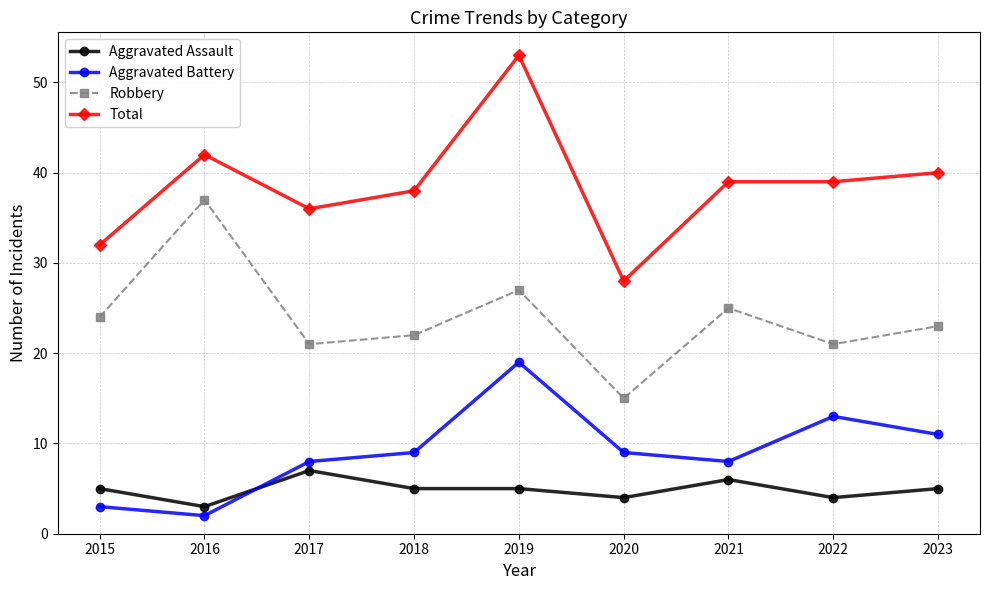

At which category does Aggravated Assault reach its first local valley?

2016